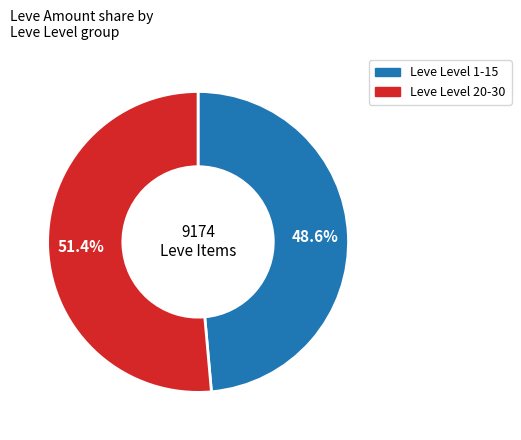

How many slices are in this pie chart?

2